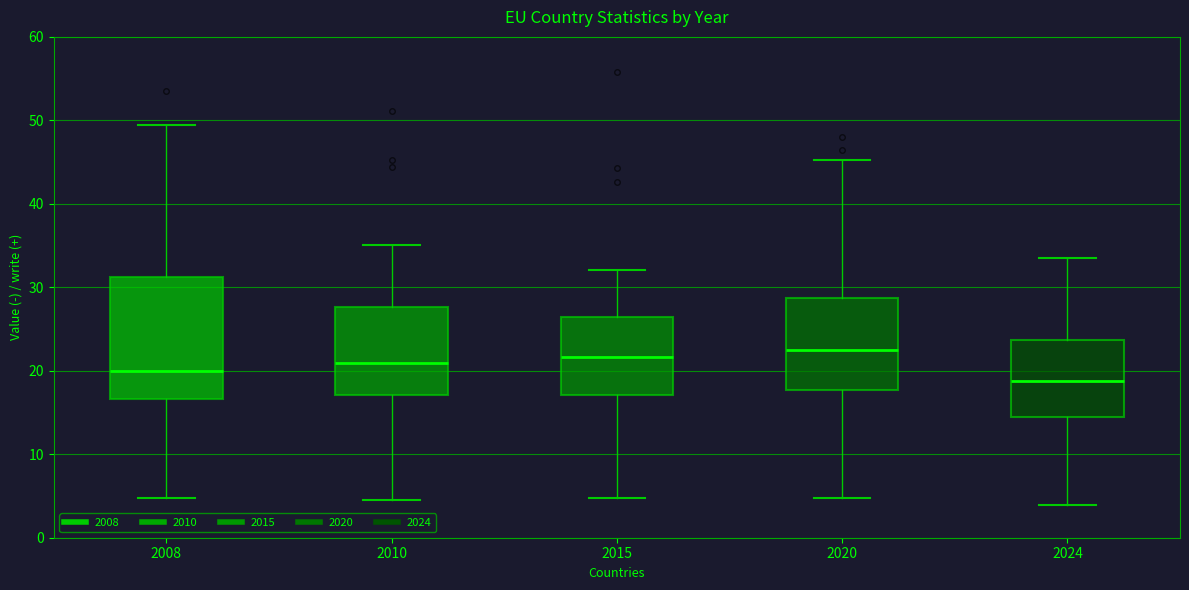

Reading left to right, transcribe this box plot: for each box, give where its median line is, the range the box spans, and where its two whiskers end, as read against the y-axis. The values are not printed on the chart, so give them approximately, as read against the axis.

2008: median 20, box 17 to 31, whiskers 5 to 50
2010: median 21, box 17 to 28, whiskers 5 to 35
2015: median 22, box 17 to 26, whiskers 5 to 32
2020: median 23, box 18 to 29, whiskers 5 to 45
2024: median 19, box 15 to 24, whiskers 4 to 34